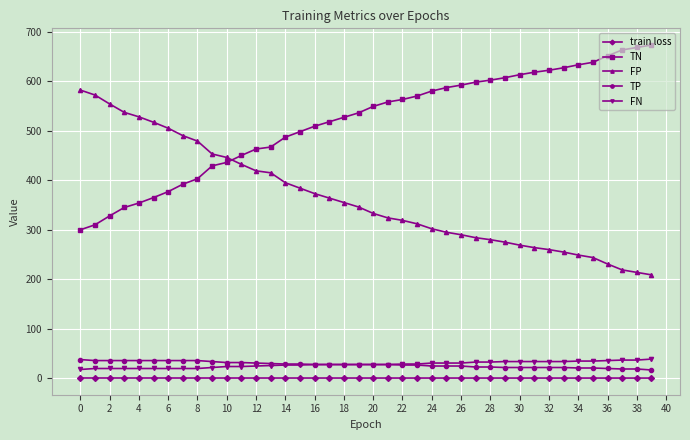

How many data points does each series have?

40